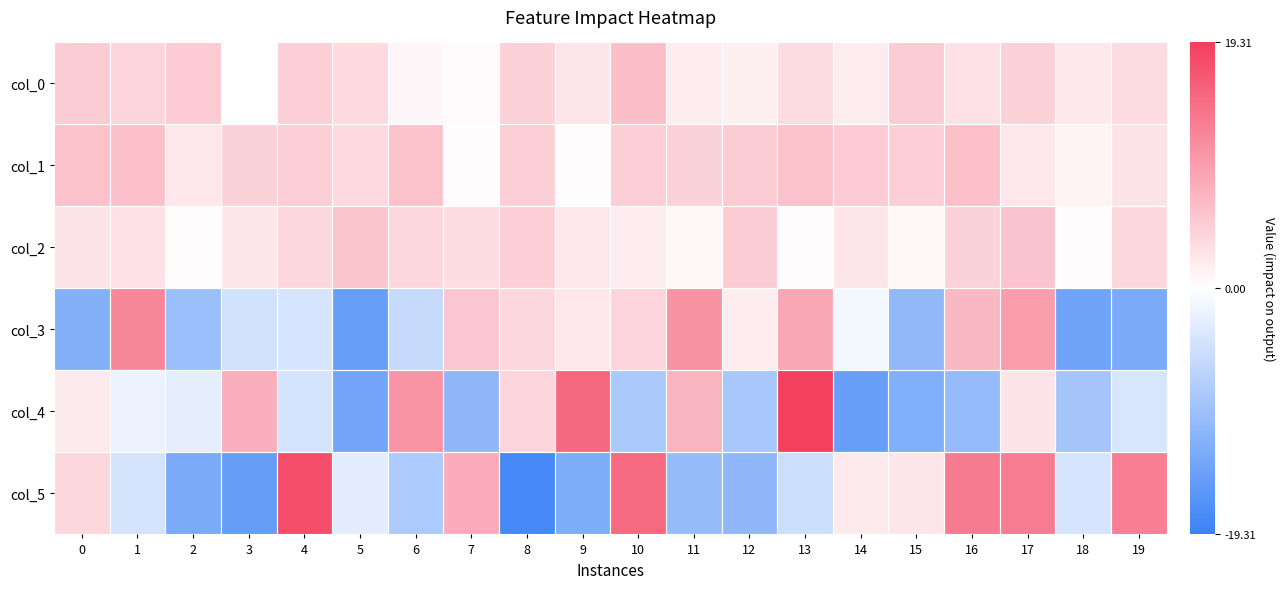

Reading left to right, extract all data points from this chart.

col_0: 0=5.1	1=4.2	2=5.1	3=0.1	4=4.8	5=3.7	6=0.9	7=0.5	8=4.7	9=2.5	10=6.4	11=1.8	12=1.5	13=3.6	14=1.8	15=5.0	16=2.9	17=4.6	18=2.2	19=3.5
col_1: 0=6.1	1=6.2	2=2.4	3=4.5	4=4.9	5=3.6	6=6.1	7=0.3	8=4.8	9=0.3	10=4.9	11=4.5	12=5.1	13=6.2	14=5.2	15=4.8	16=6.2	17=2.3	18=1.2	19=2.7
col_2: 0=2.6	1=2.9	2=0.2	3=2.4	4=4.0	5=5.8	6=3.9	7=3.4	8=4.8	9=2.4	10=1.7	11=0.6	12=5.1	13=0.3	14=2.5	15=0.8	16=4.4	17=6.0	18=0.2	19=3.9
col_3: 0=-12.1	1=12.0	2=-9.8	3=-4.4	4=-4.0	5=-14.9	6=-5.5	7=5.7	8=3.9	9=2.3	10=4.2	11=10.8	12=1.8	13=8.8	14=-1.1	15=-10.8	16=7.0	17=9.8	18=-14.0	19=-12.9
col_4: 0=2.0	1=-1.8	2=-2.5	3=8.0	4=-4.2	5=-13.8	6=10.7	7=-11.0	8=4.1	9=15.2	10=-8.2	11=7.5	12=-8.5	13=19.3	14=-14.9	15=-12.3	16=-10.3	17=2.7	18=-8.9	19=-3.8
col_5: 0=4.1	1=-4.3	2=-13.1	3=-15.0	4=17.8	5=-2.6	6=-8.1	7=8.3	8=-18.2	9=-12.8	10=15.1	11=-10.2	12=-11.0	13=-5.1	14=2.0	15=2.4	16=13.2	17=13.1	18=-4.0	19=12.9